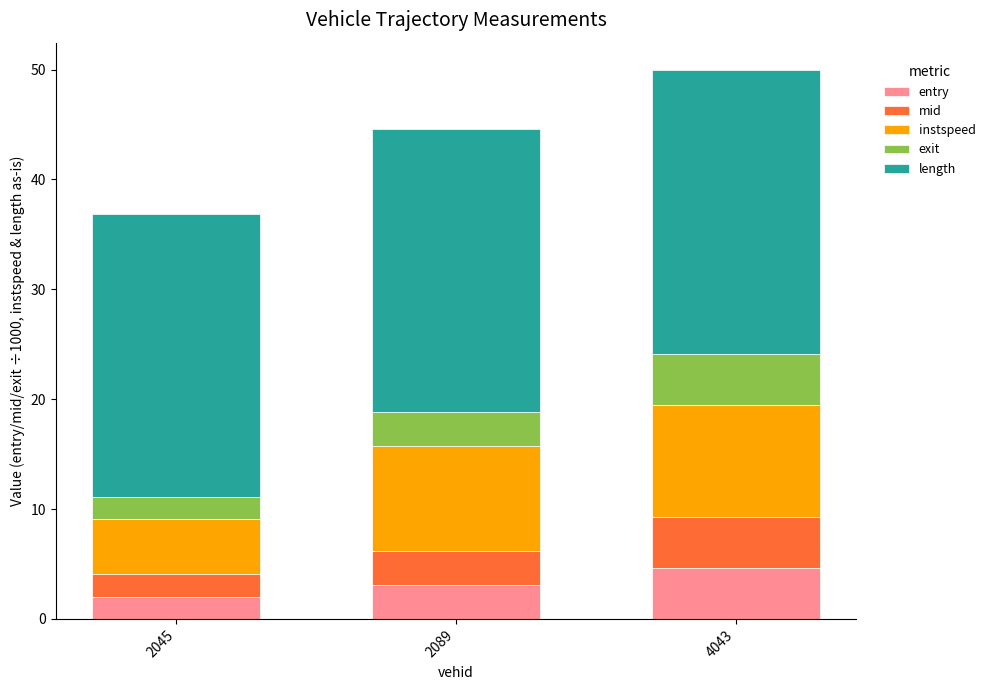

What is the maximum value for entry?

4.6